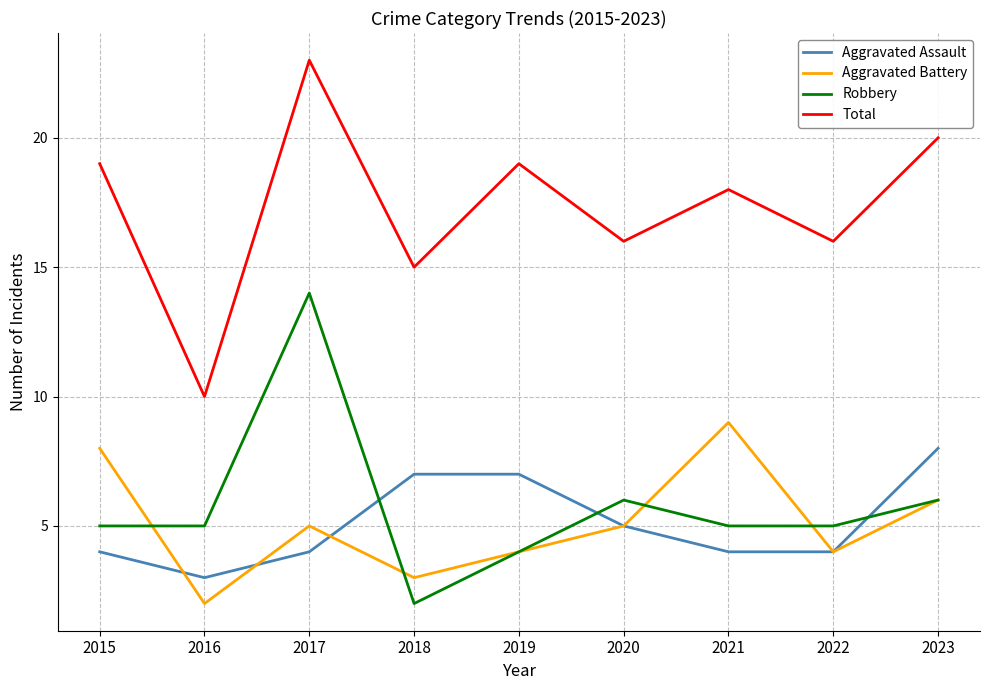

Read the Aggravated Assault value at 2016.

3